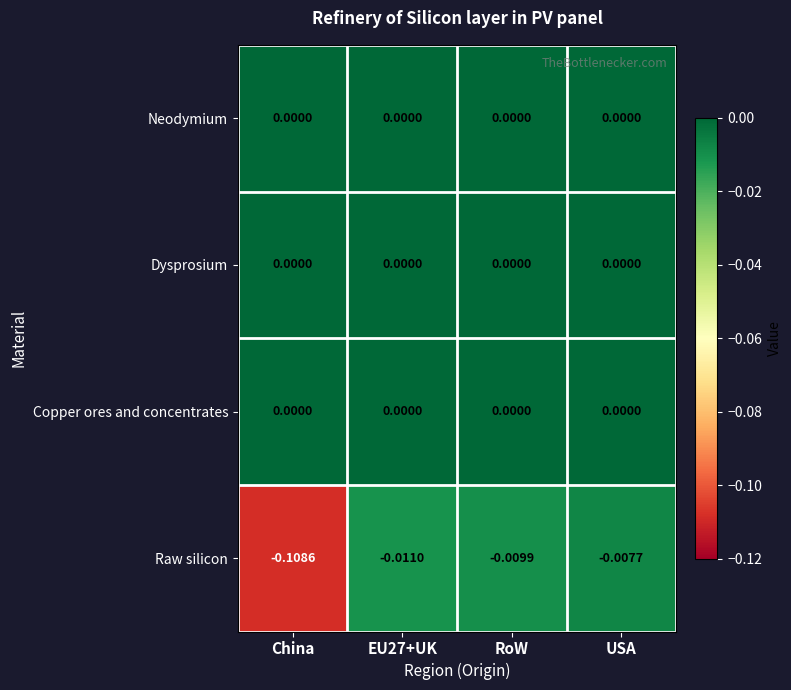

Is the value of Raw silicon at USA greater than the value of Neodymium at RoW?

No